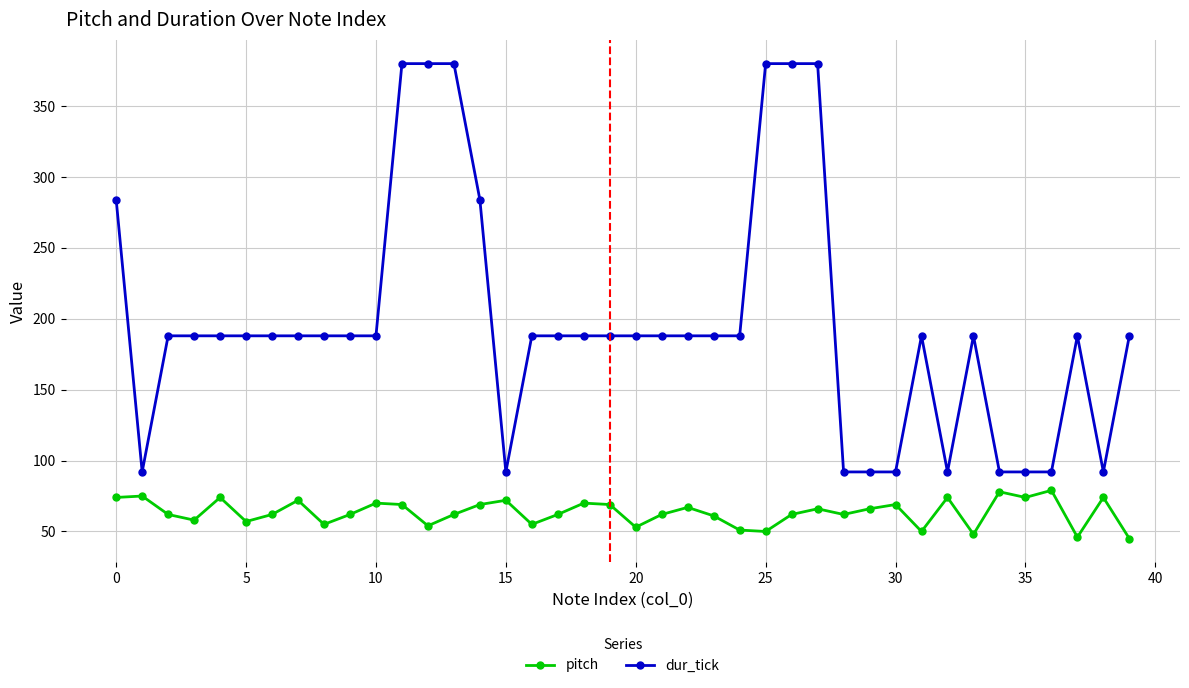

True or false: dur_tick has more than 0 points higher than both neighbors.

True